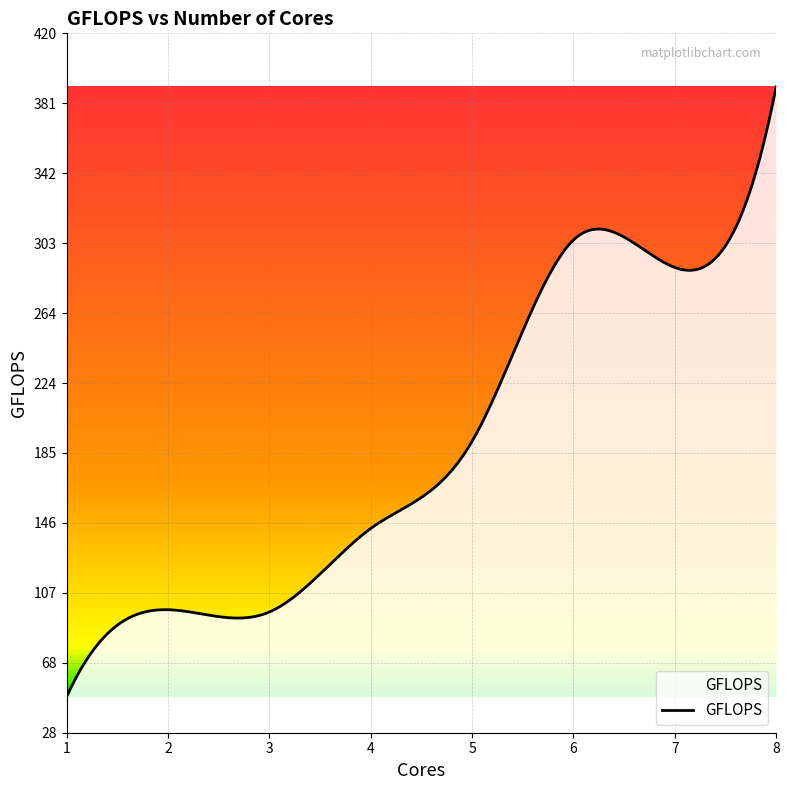

What is the difference between the maximum and minimum values?

342.0